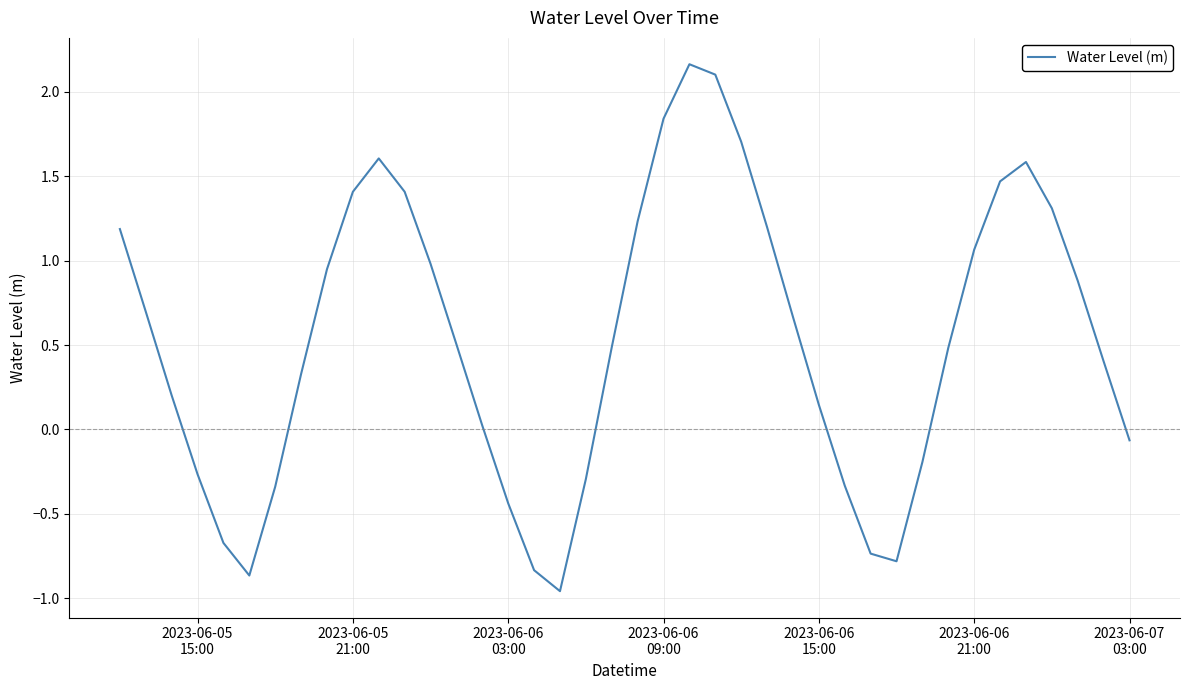

How many lines are shown in the chart?

1